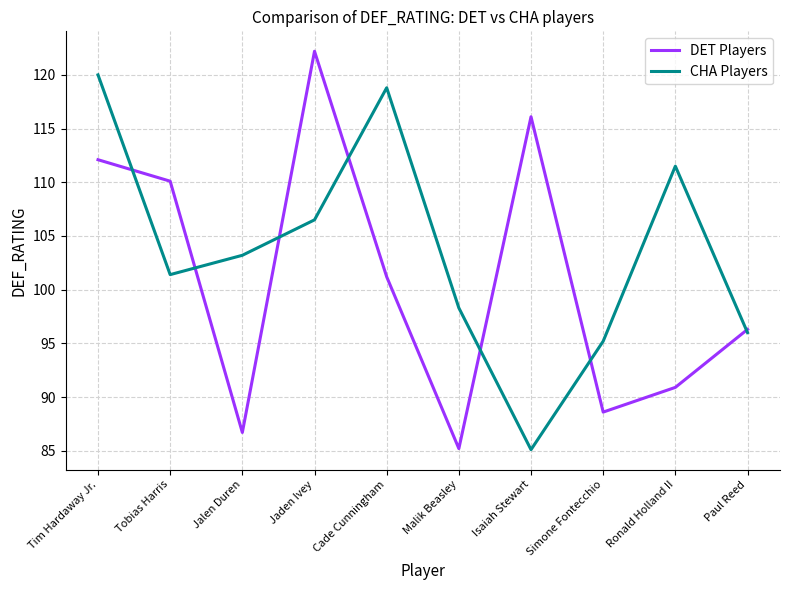

At how many categories does at least one series exceed 117?

3